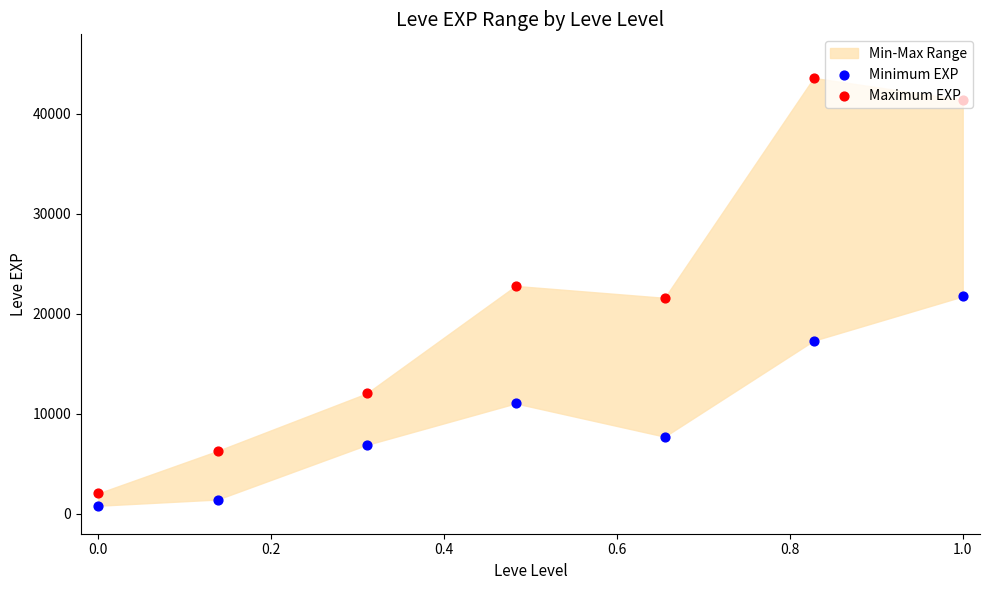

Which series reaches the maximum Y coordinate?

Maximum EXP